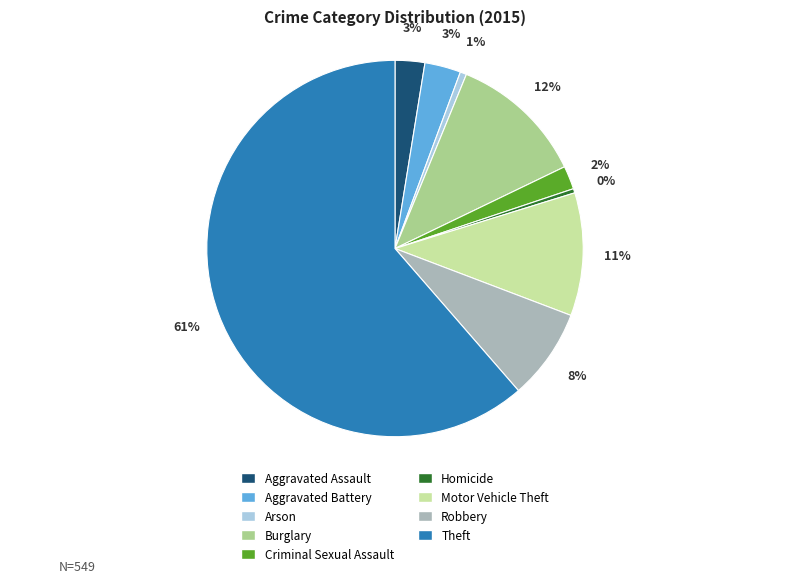

Between Arson and Aggravated Assault, which is larger?

Aggravated Assault